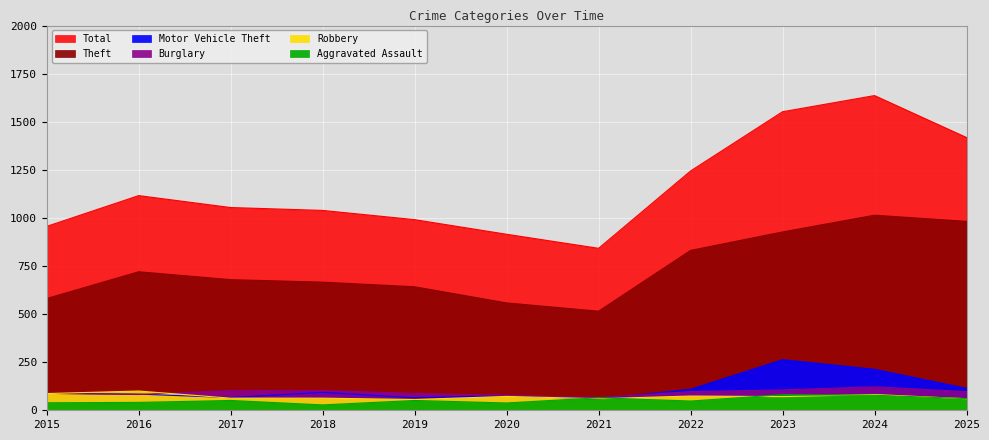

At which label does Aggravated Assault first exceed 51?

2021